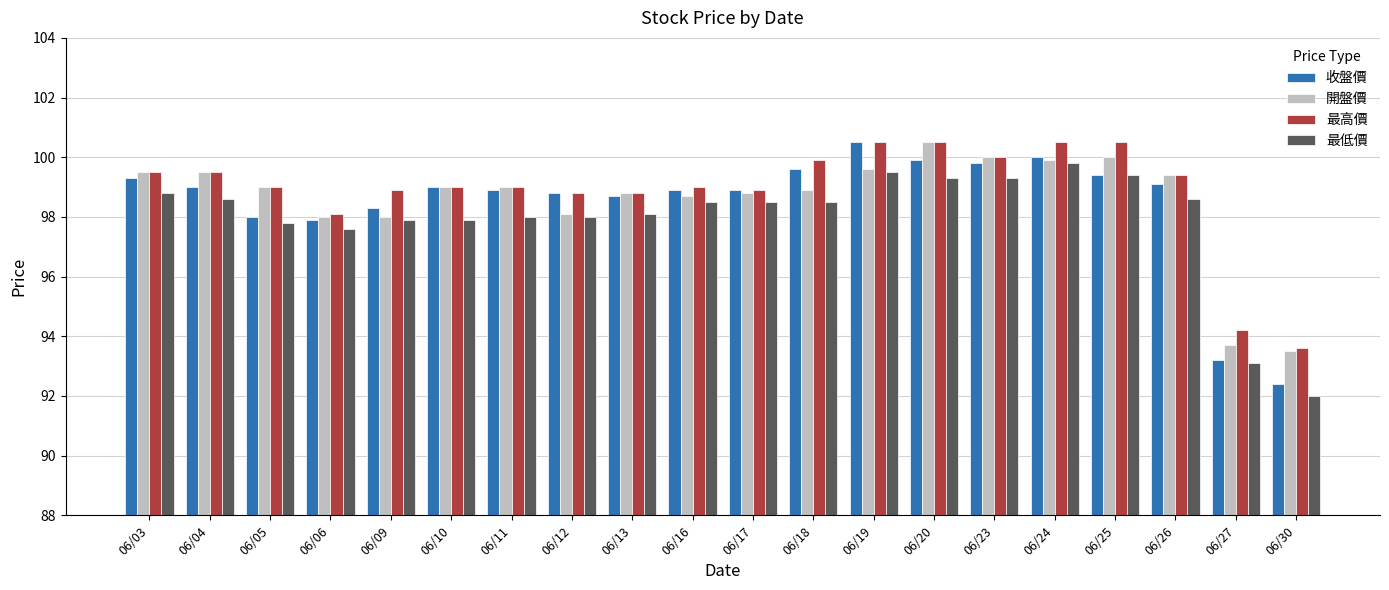

What are all the series names shown in the legend?

收盤價, 開盤價, 最高價, 最低價